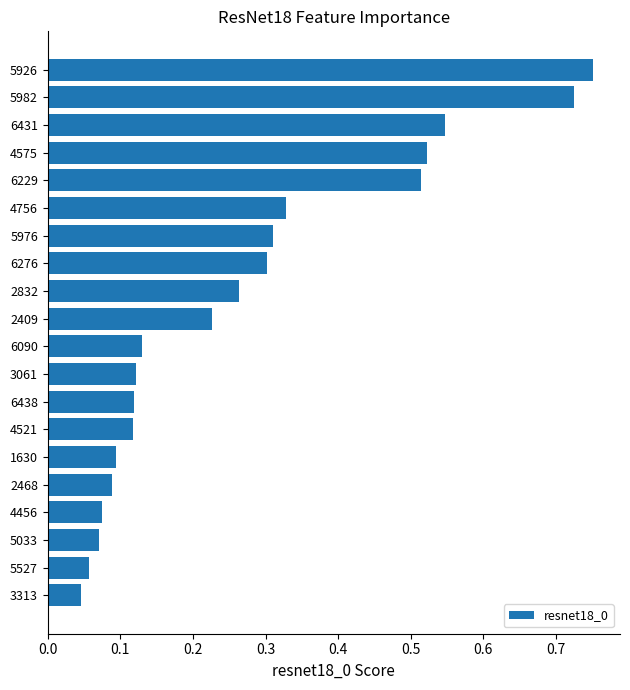

What is the sum of the values at 4521 and 5976?

0.4